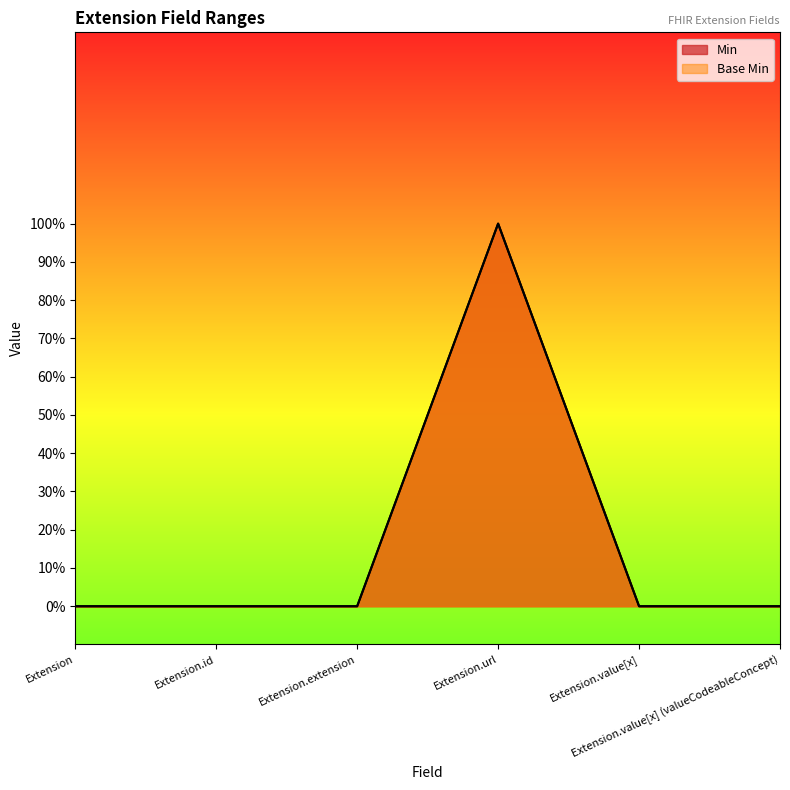

How many categories are shown in the chart?

6